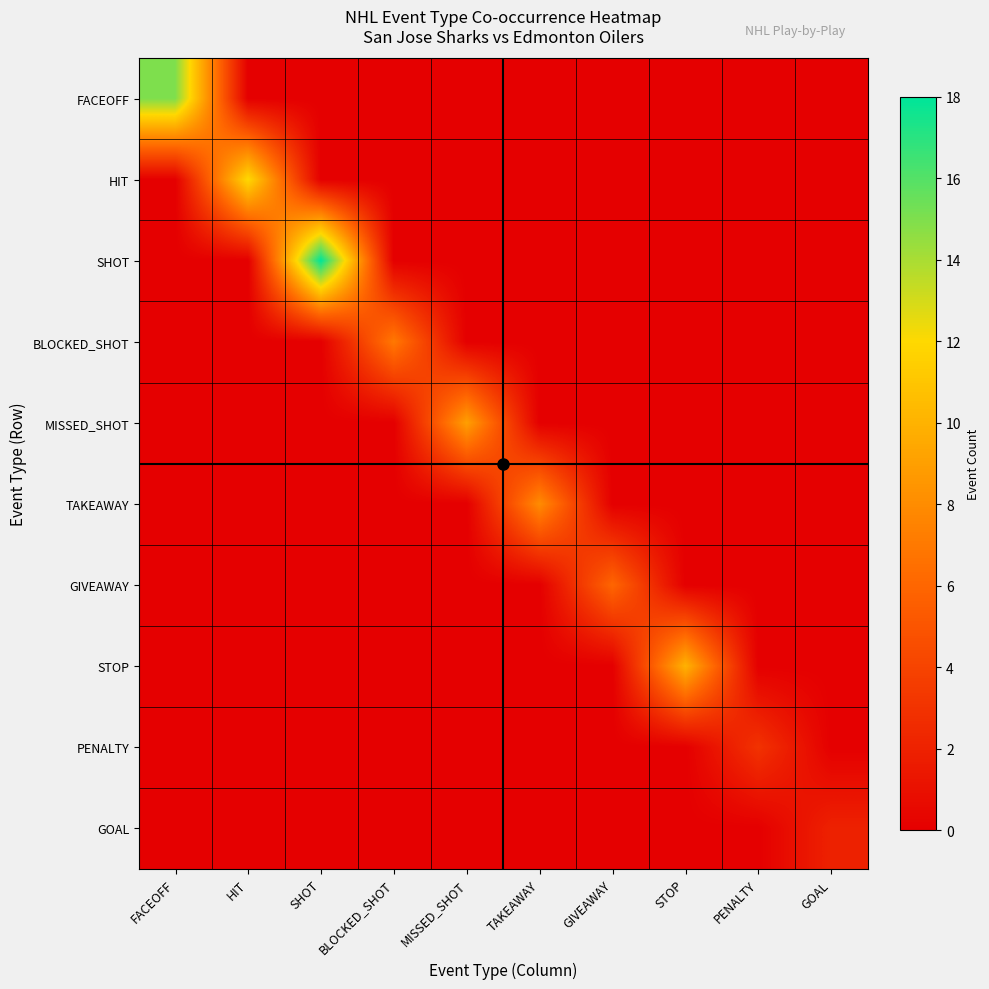

Reading right to left, list all the values displayed in this chart.

FACEOFF: GOAL=0	PENALTY=0	STOP=0	GIVEAWAY=0	TAKEAWAY=0	MISSED_SHOT=0	BLOCKED_SHOT=0	SHOT=0	HIT=0	FACEOFF=15
HIT: GOAL=0	PENALTY=0	STOP=0	GIVEAWAY=0	TAKEAWAY=0	MISSED_SHOT=0	BLOCKED_SHOT=0	SHOT=0	HIT=12	FACEOFF=0
SHOT: GOAL=0	PENALTY=0	STOP=0	GIVEAWAY=0	TAKEAWAY=0	MISSED_SHOT=0	BLOCKED_SHOT=0	SHOT=18	HIT=0	FACEOFF=0
BLOCKED_SHOT: GOAL=0	PENALTY=0	STOP=0	GIVEAWAY=0	TAKEAWAY=0	MISSED_SHOT=0	BLOCKED_SHOT=7	SHOT=0	HIT=0	FACEOFF=0
MISSED_SHOT: GOAL=0	PENALTY=0	STOP=0	GIVEAWAY=0	TAKEAWAY=0	MISSED_SHOT=9	BLOCKED_SHOT=0	SHOT=0	HIT=0	FACEOFF=0
TAKEAWAY: GOAL=0	PENALTY=0	STOP=0	GIVEAWAY=0	TAKEAWAY=8	MISSED_SHOT=0	BLOCKED_SHOT=0	SHOT=0	HIT=0	FACEOFF=0
GIVEAWAY: GOAL=0	PENALTY=0	STOP=0	GIVEAWAY=6	TAKEAWAY=0	MISSED_SHOT=0	BLOCKED_SHOT=0	SHOT=0	HIT=0	FACEOFF=0
STOP: GOAL=0	PENALTY=0	STOP=10	GIVEAWAY=0	TAKEAWAY=0	MISSED_SHOT=0	BLOCKED_SHOT=0	SHOT=0	HIT=0	FACEOFF=0
PENALTY: GOAL=0	PENALTY=3	STOP=0	GIVEAWAY=0	TAKEAWAY=0	MISSED_SHOT=0	BLOCKED_SHOT=0	SHOT=0	HIT=0	FACEOFF=0
GOAL: GOAL=2	PENALTY=0	STOP=0	GIVEAWAY=0	TAKEAWAY=0	MISSED_SHOT=0	BLOCKED_SHOT=0	SHOT=0	HIT=0	FACEOFF=0